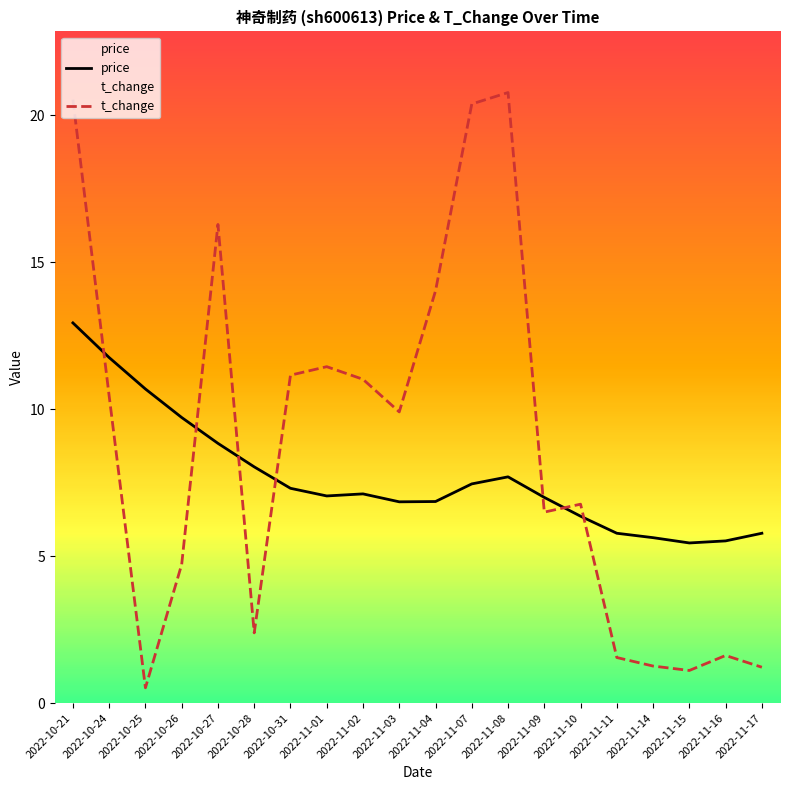

What is the difference between the highest and lowest values at 2022-10-24?

1.3